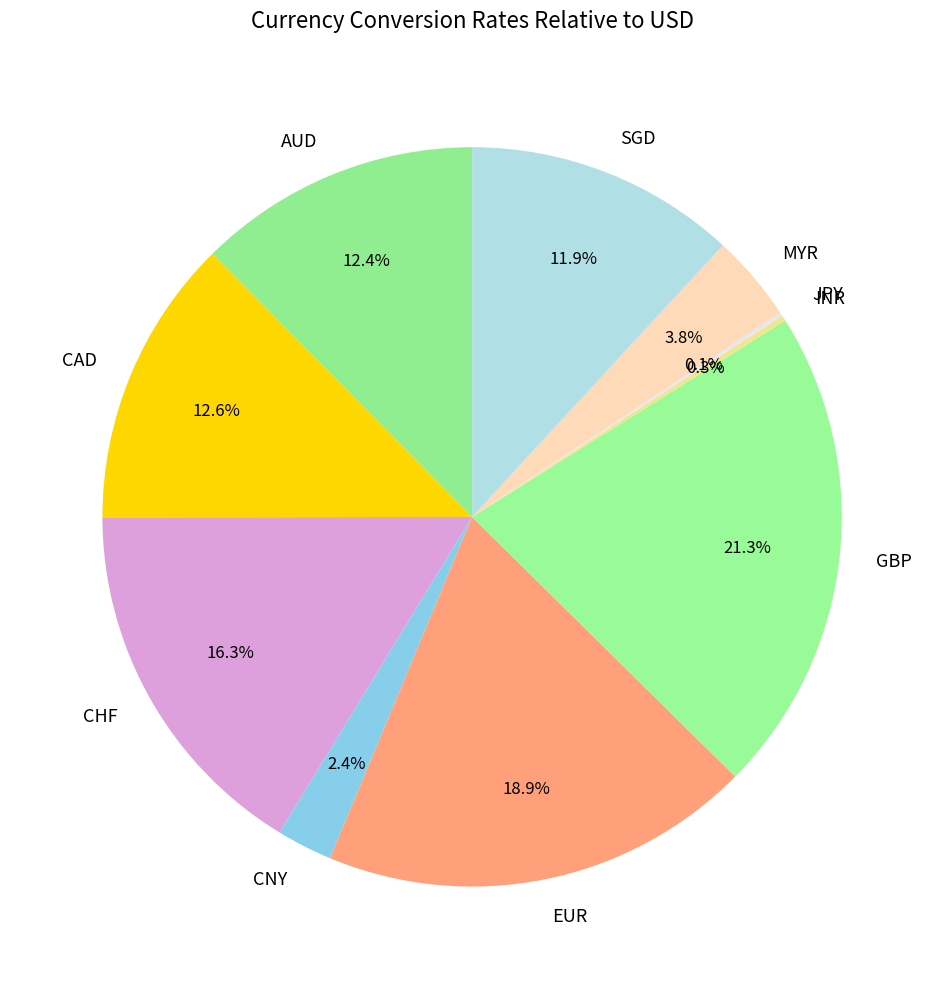

To the nearest percent, what is the difference between the largest and smallest slice percentages?

21%